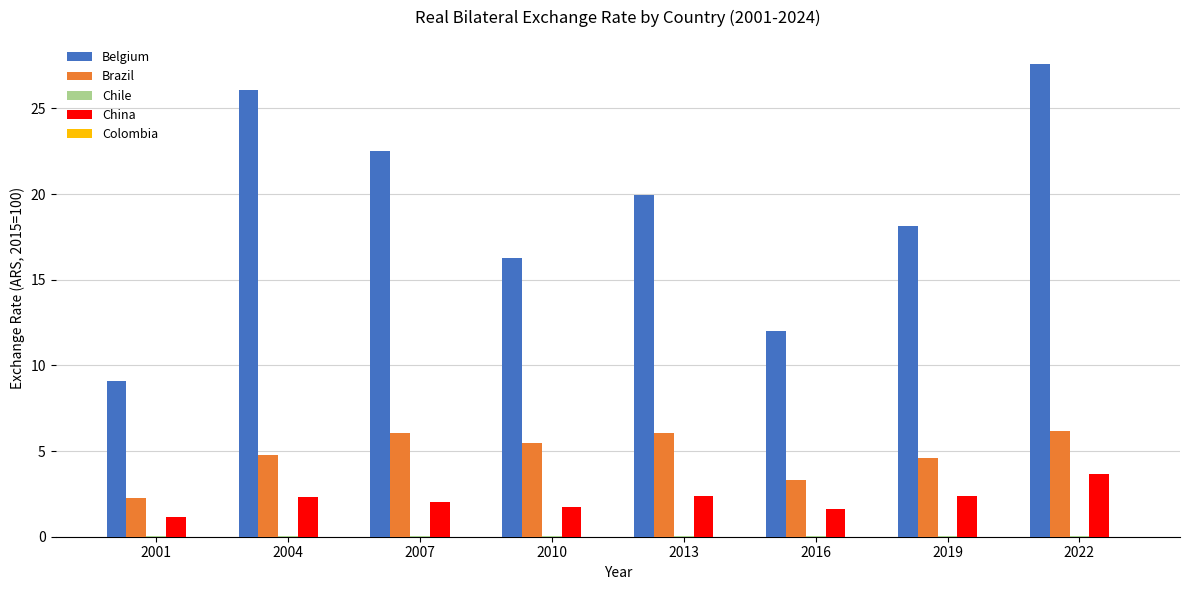

Which series has the largest total across all categories?

Belgium